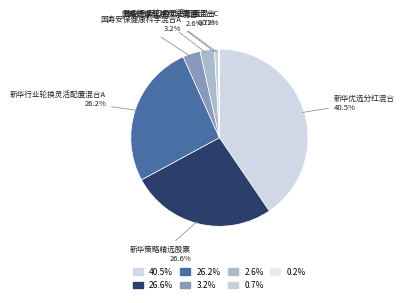

Does any single category account for the majority?

No